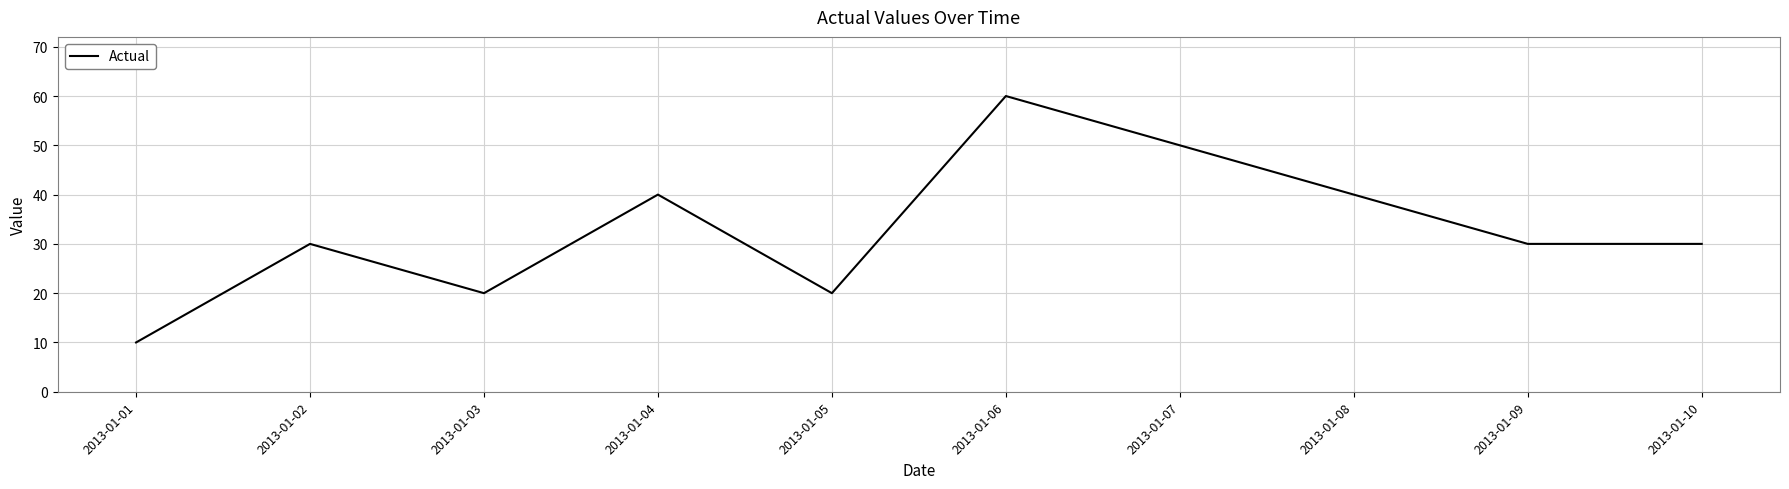

What value does the data have at 2013-01-03?

20